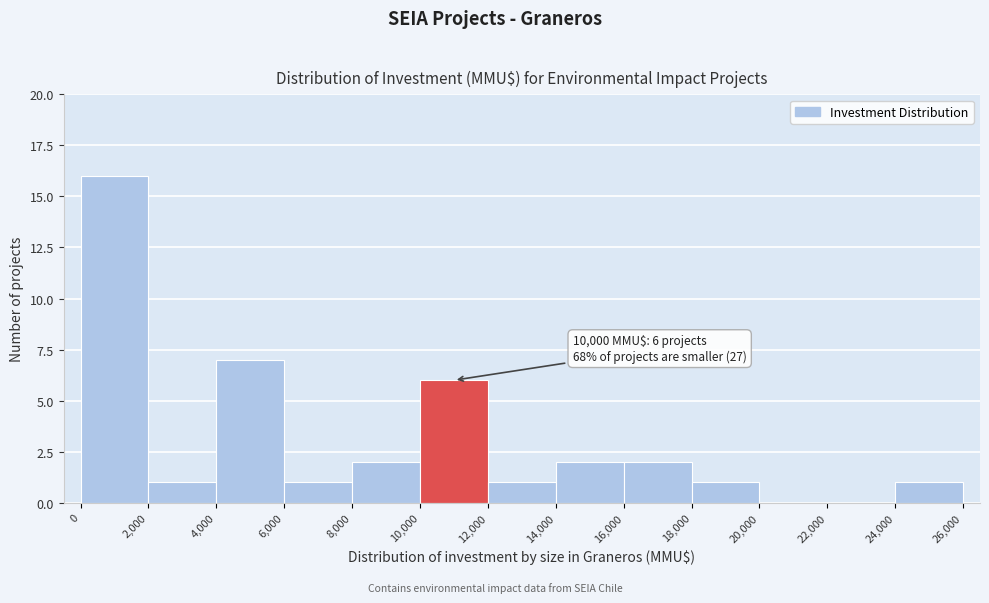

Which range on the x-axis has the tallest bar?

0 to 2,000